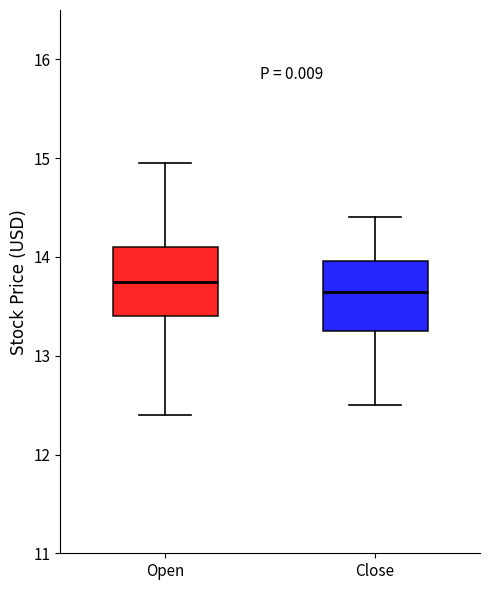

Reading left to right, transcribe this box plot: for each box, give where its median line is, the range the box spans, and where its two whiskers end, as read against the y-axis. The values are not printed on the chart, so give them approximately, as read against the axis.

Open: median 13.8, box 13.4 to 14.1, whiskers 12.4 to 15.0
Close: median 13.7, box 13.3 to 14.0, whiskers 12.5 to 14.4